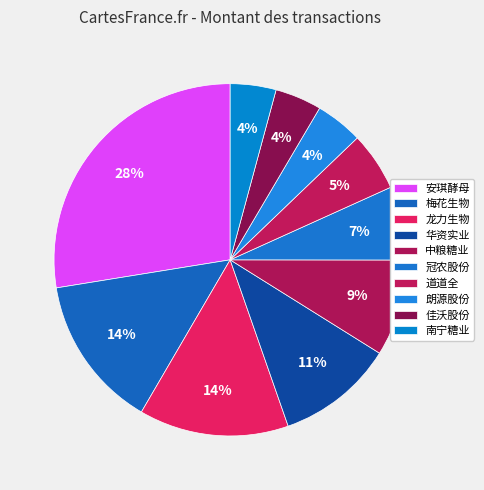

Count the number of slices in the pie.

10